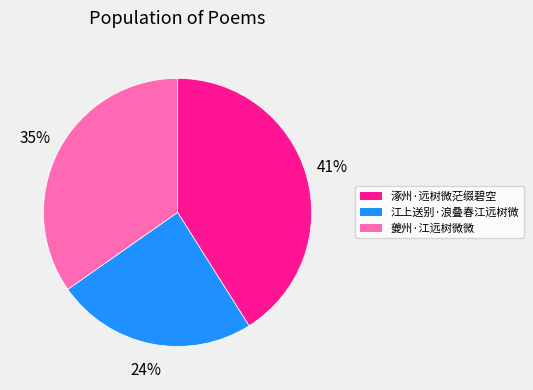

Count the number of slices in the pie.

3